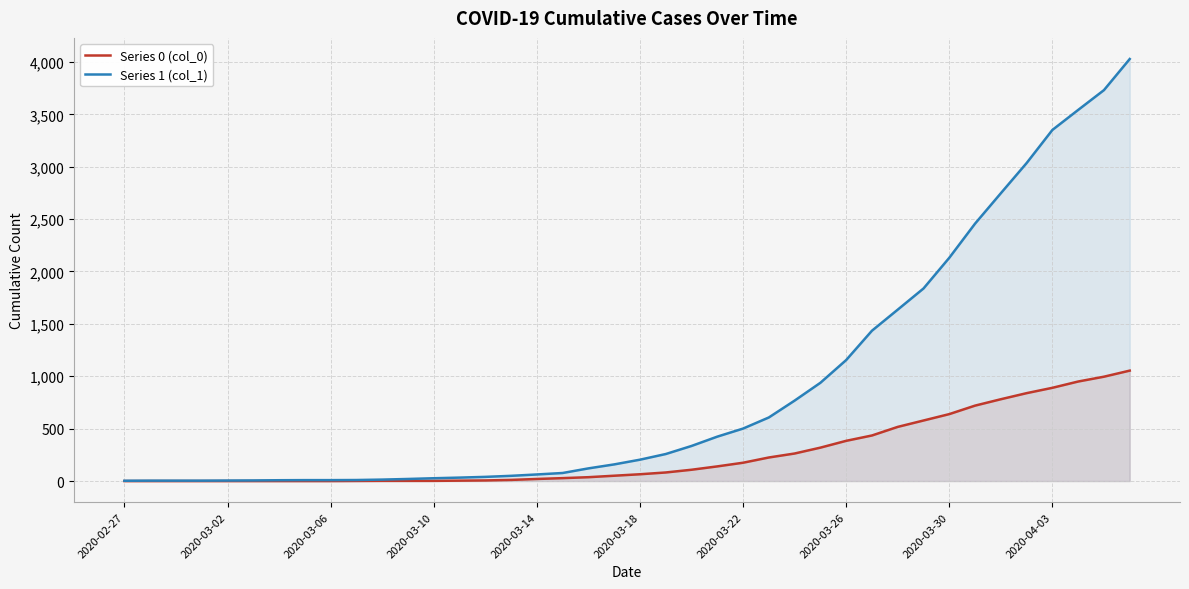

True or false: Series 1 (col_1) and Series 0 (col_0) cross at least once.

False